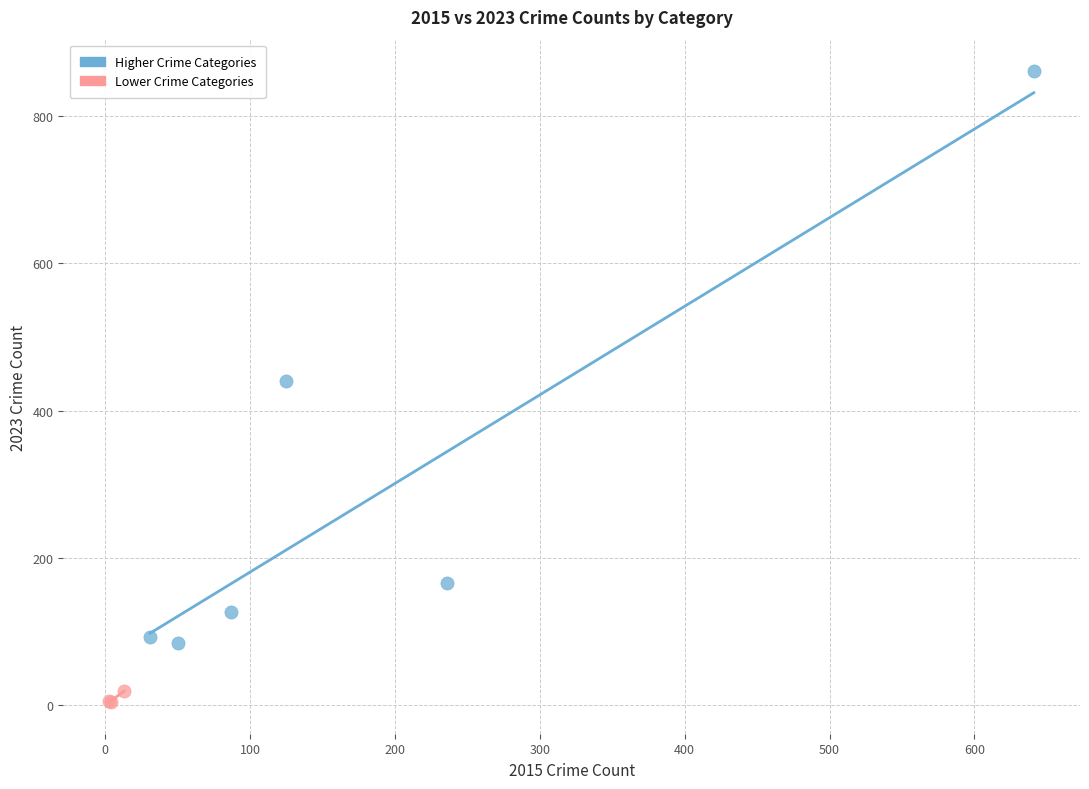

What are all the series names shown in the legend?

Higher Crime Categories, Lower Crime Categories